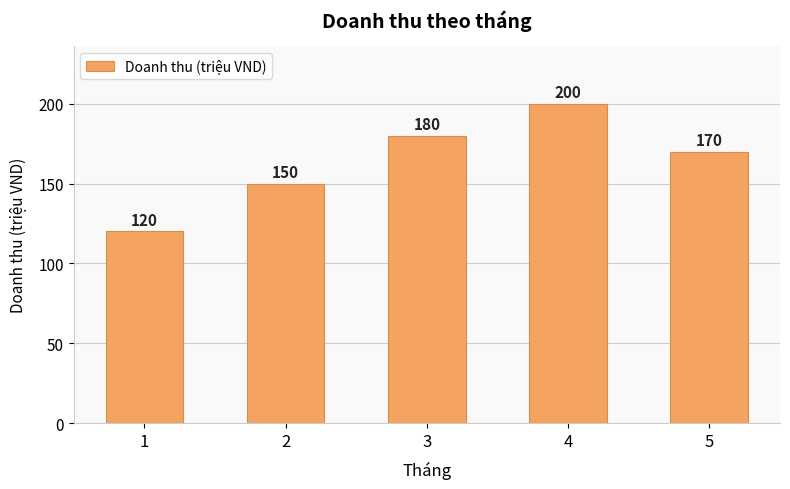

What is the value of the 5th bar from the left?

170